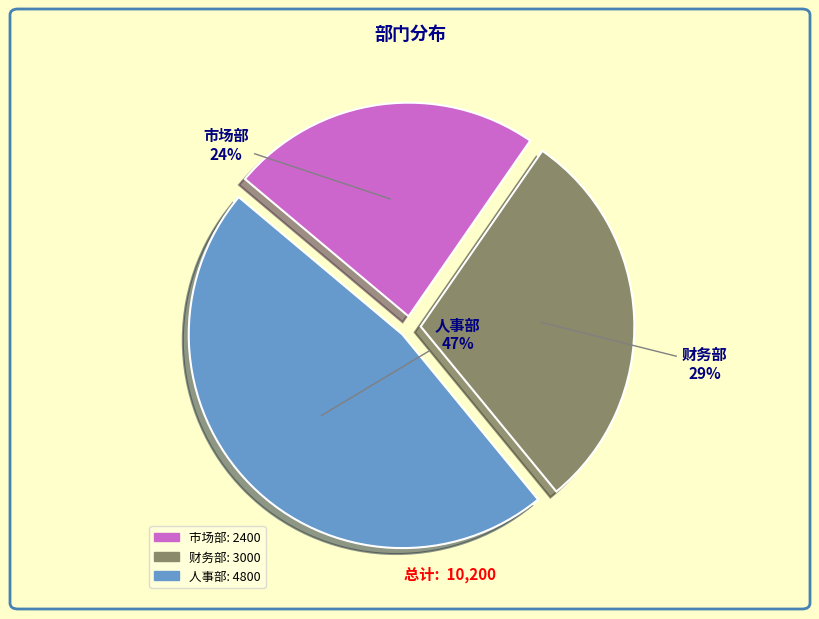

Is the sum of 财务部 and 市场部 greater than half?

Yes